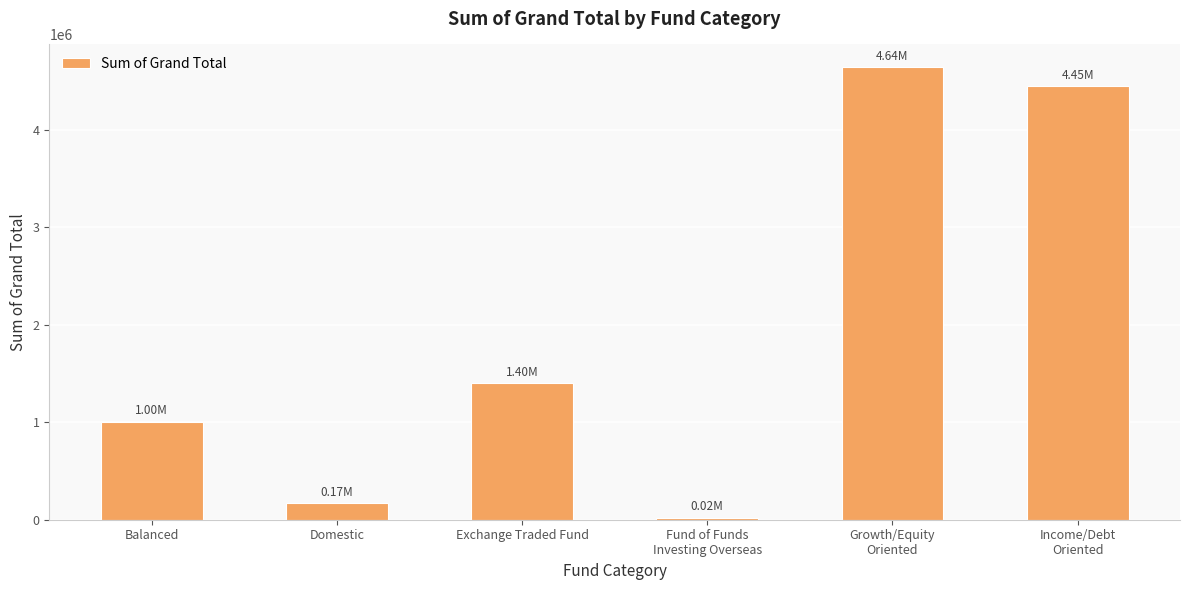

What is the label of the 4th bar from the left?

Fund of Funds
Investing Overseas